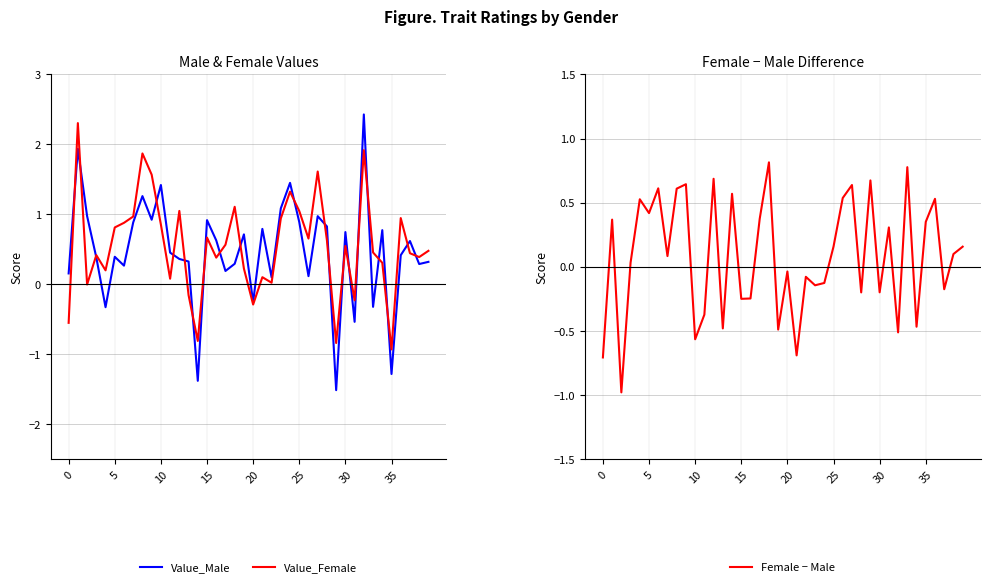

What is the label of the 9th point from the right?

31